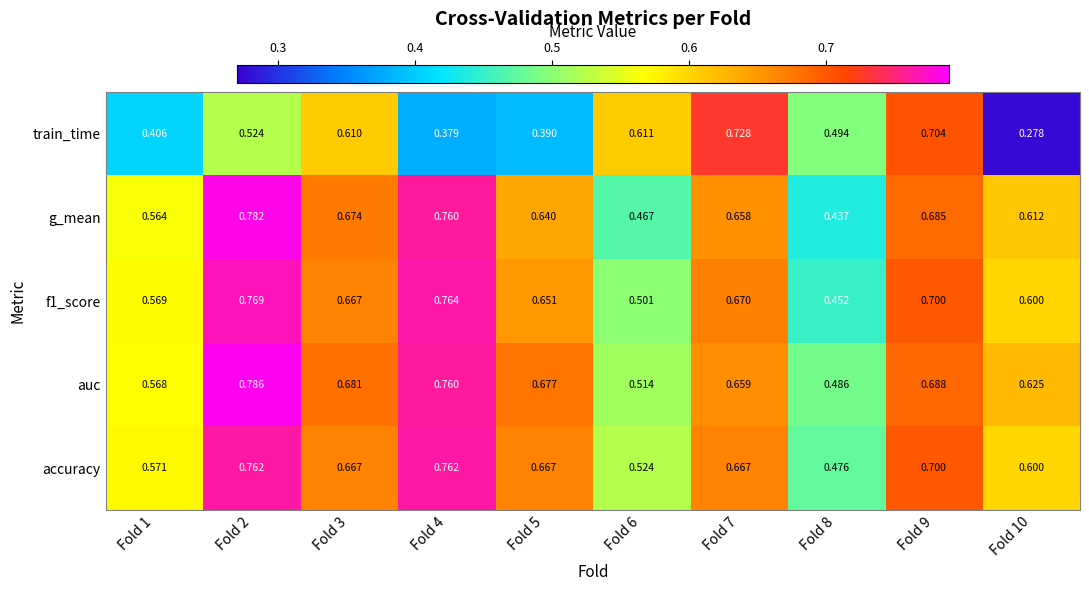

Which series has the largest total across all categories?

auc